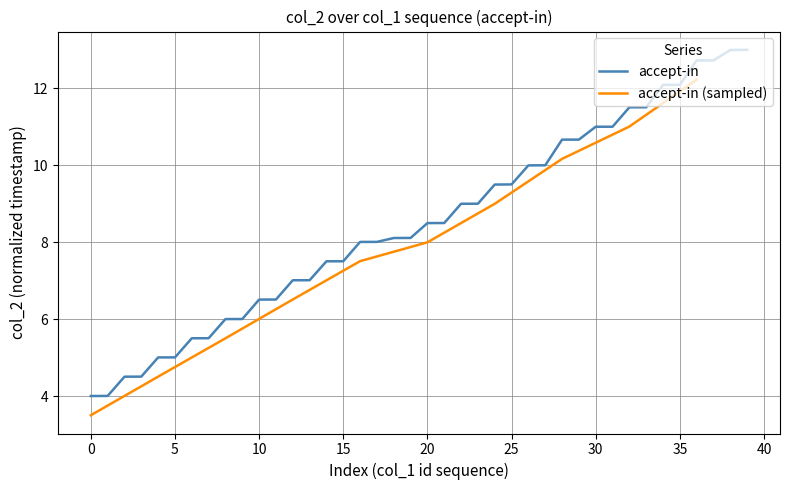

How many categories are shown in the chart?

40